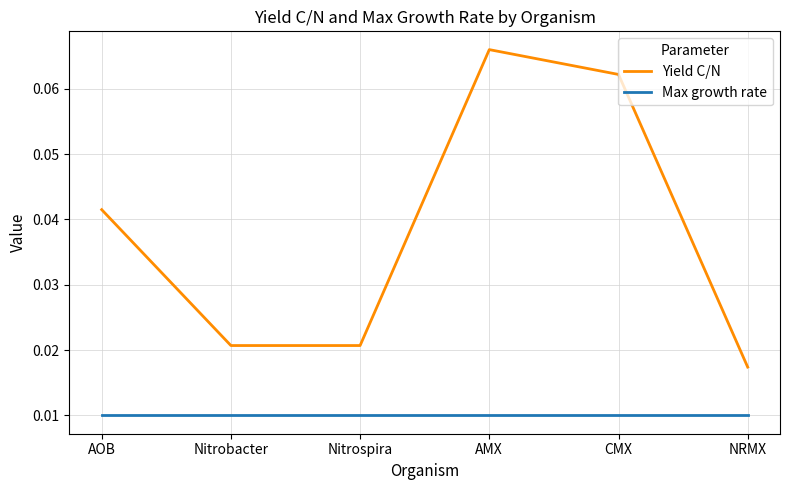

True or false: Max growth rate and Yield C/N intersect in this chart.

False